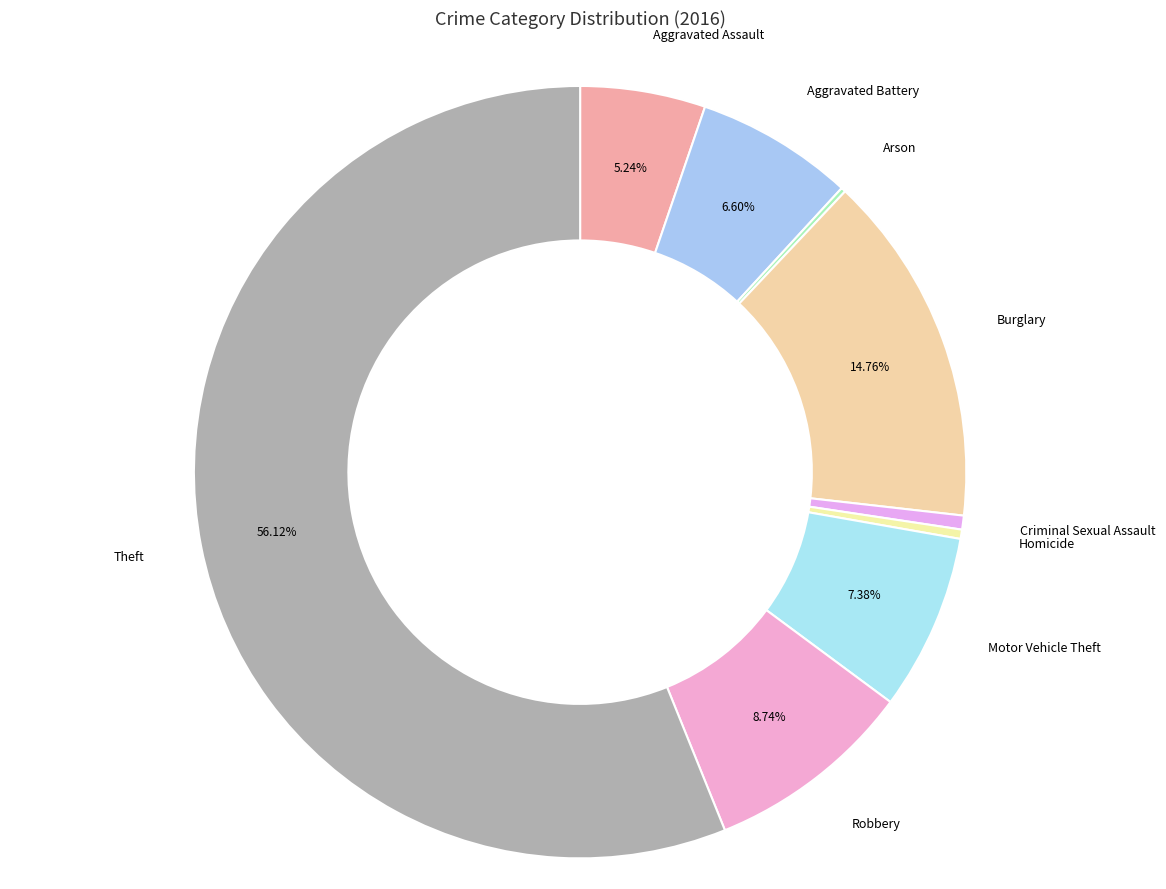

Is it true that Motor Vehicle Theft is 7% of the pie?

True